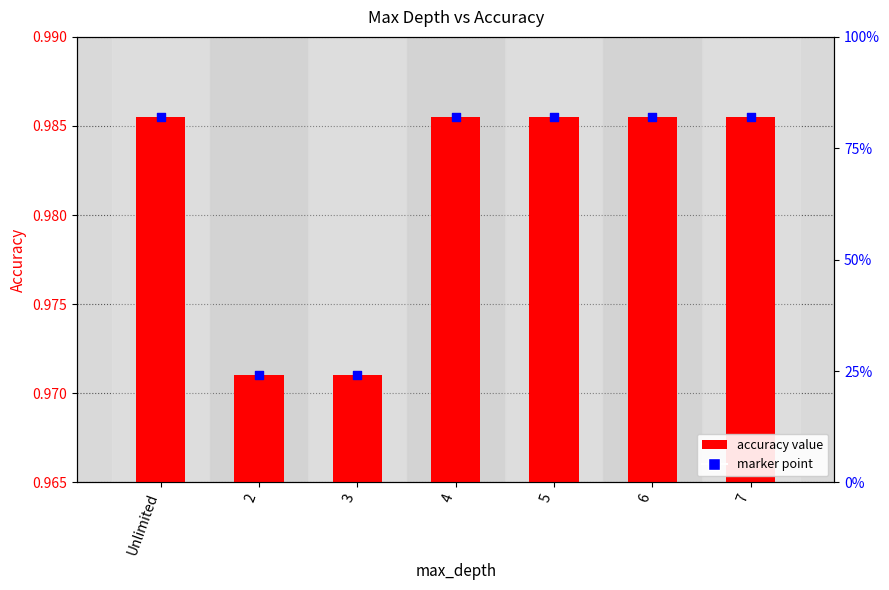

What is the total value across all series at 2?

1.9